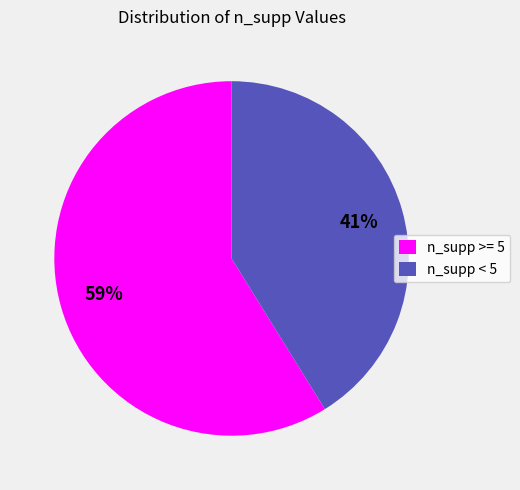

Is there any slice that represents more than half of the pie?

Yes